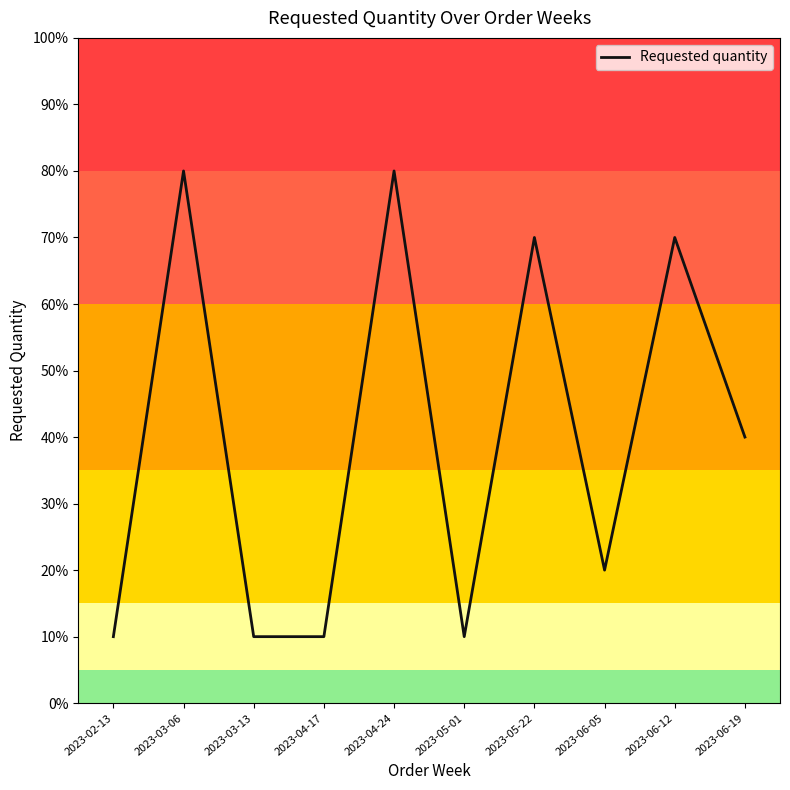

How many values are between 10 and 70?

8